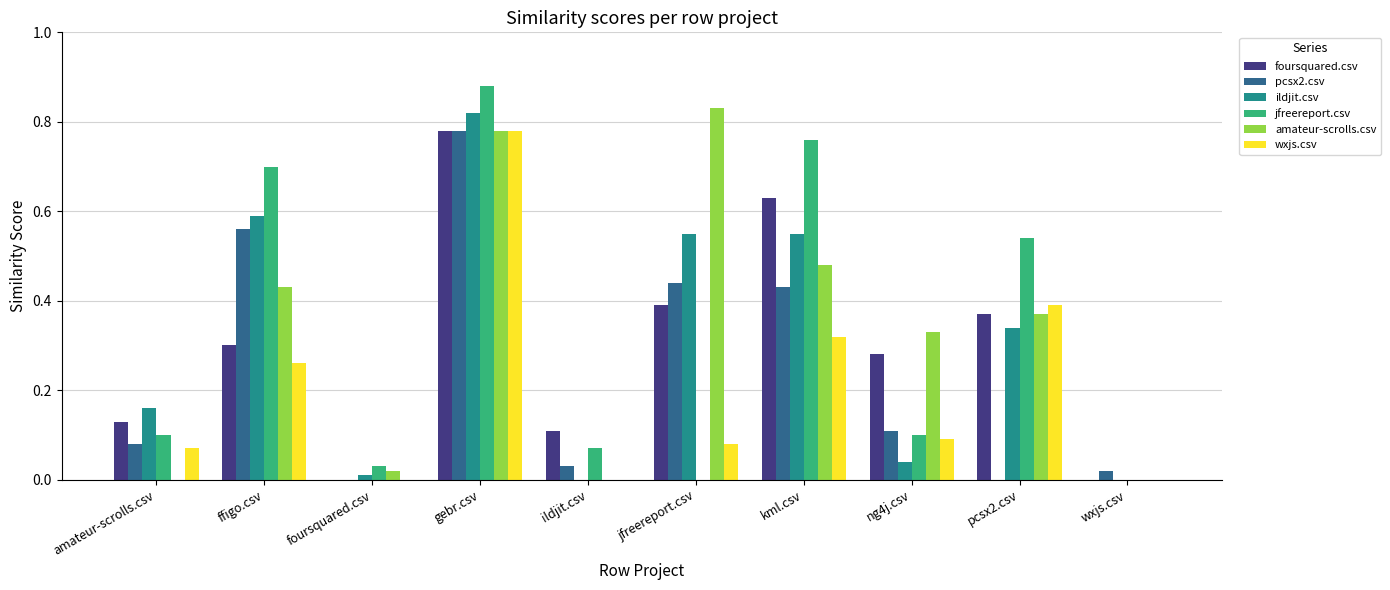

What is the difference between the pcsx2.csv values at gebr.csv and ng4j.csv?

0.7